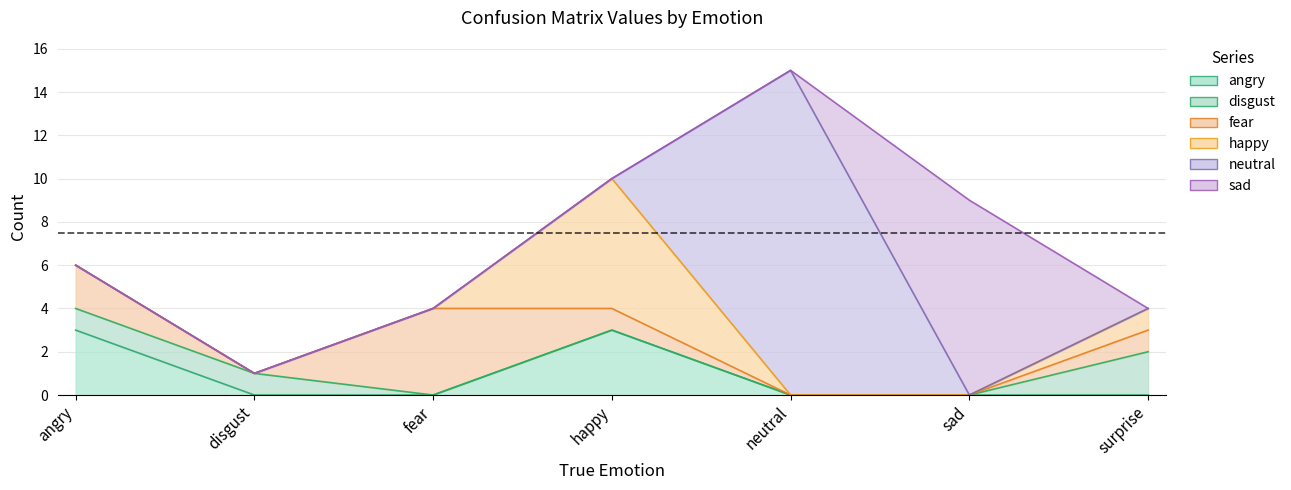

List the labels in order of sad value, smallest first.

angry, disgust, fear, happy, neutral, surprise, sad